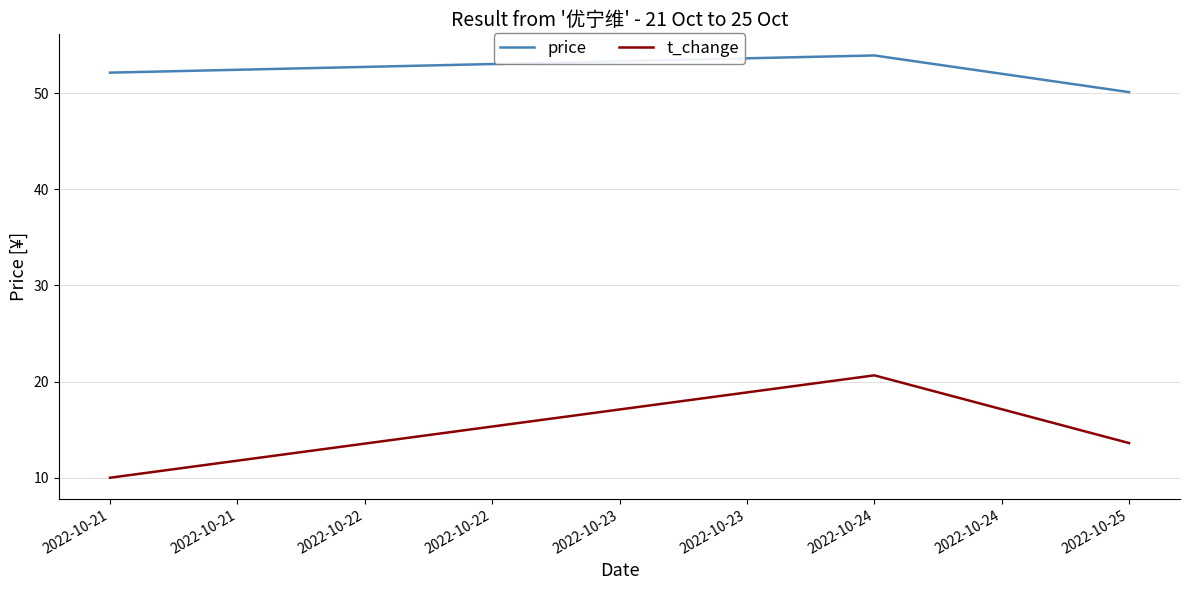

What is the total value across all series at 2022-10-21?

62.1